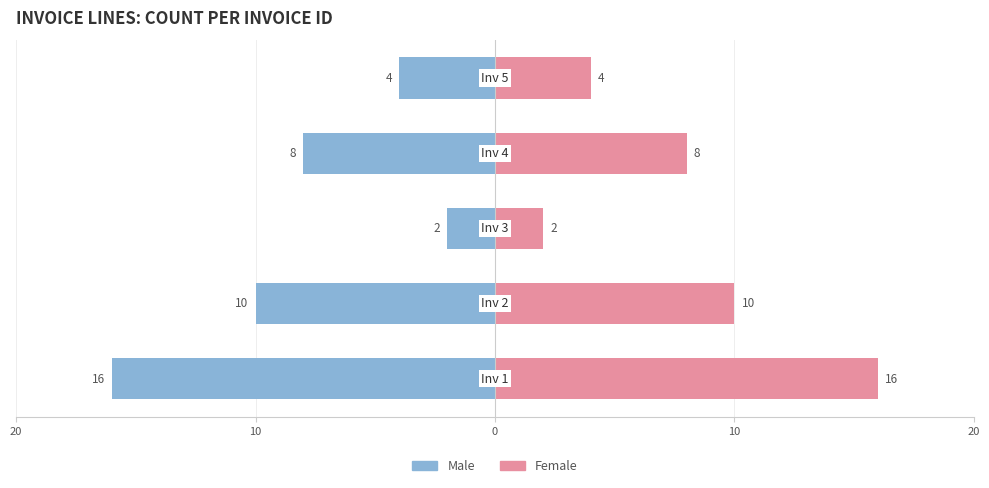

What are all the series names shown in the legend?

Male, Female